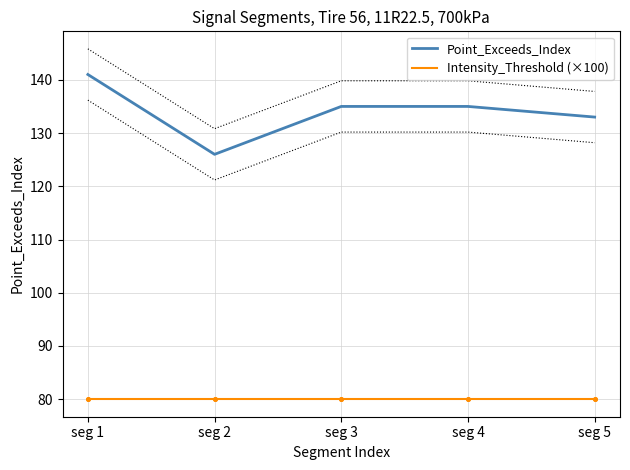

True or false: Intensity_Threshold (×100) and Point_Exceeds_Index cross at least once.

False